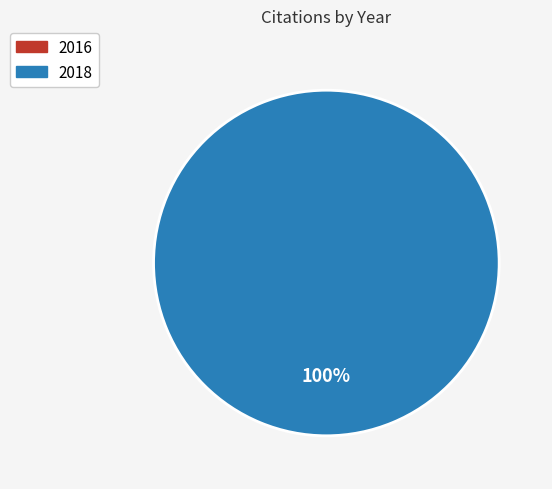

Is it true that 2016 is 12% of the pie?

False